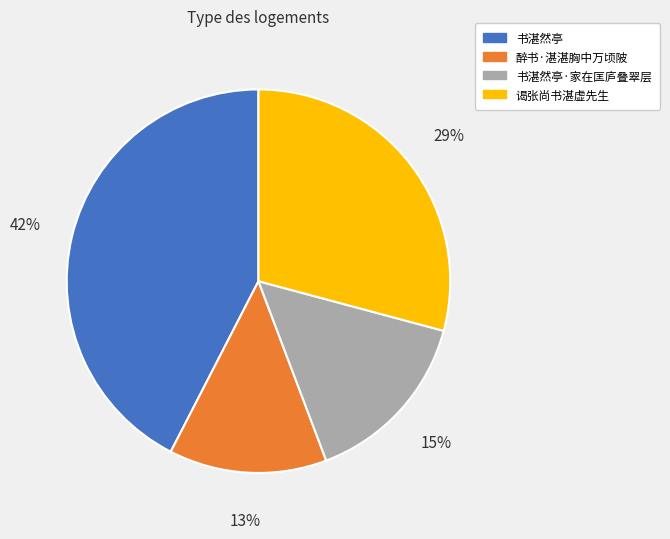

Combined, do 书湛然亭·家在匡庐叠翠层 and 谒张尚书湛虚先生 account for over 50%?

No